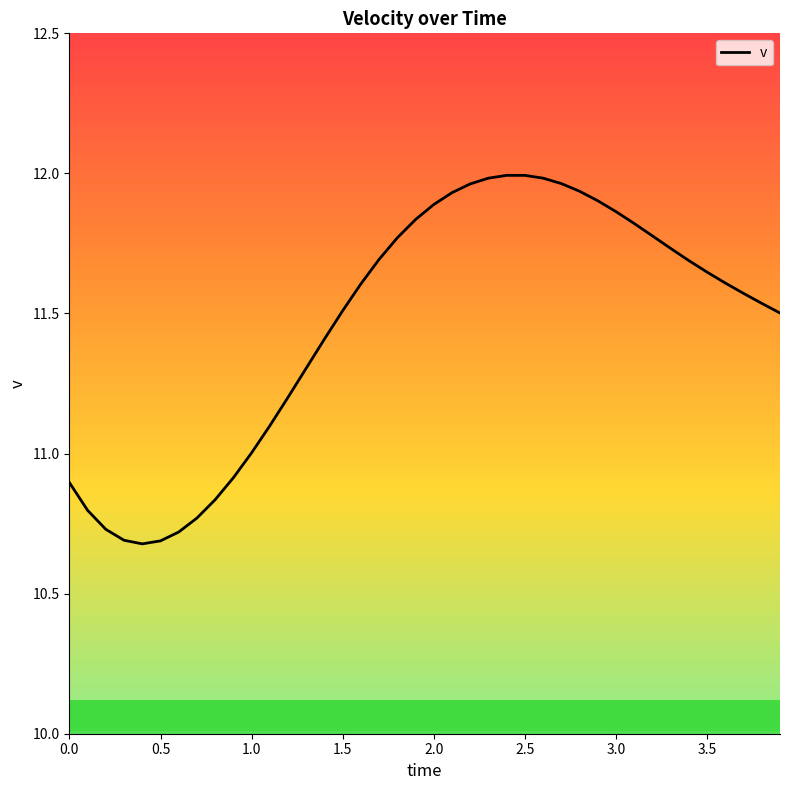

What is the difference between the maximum and minimum values?

1.3